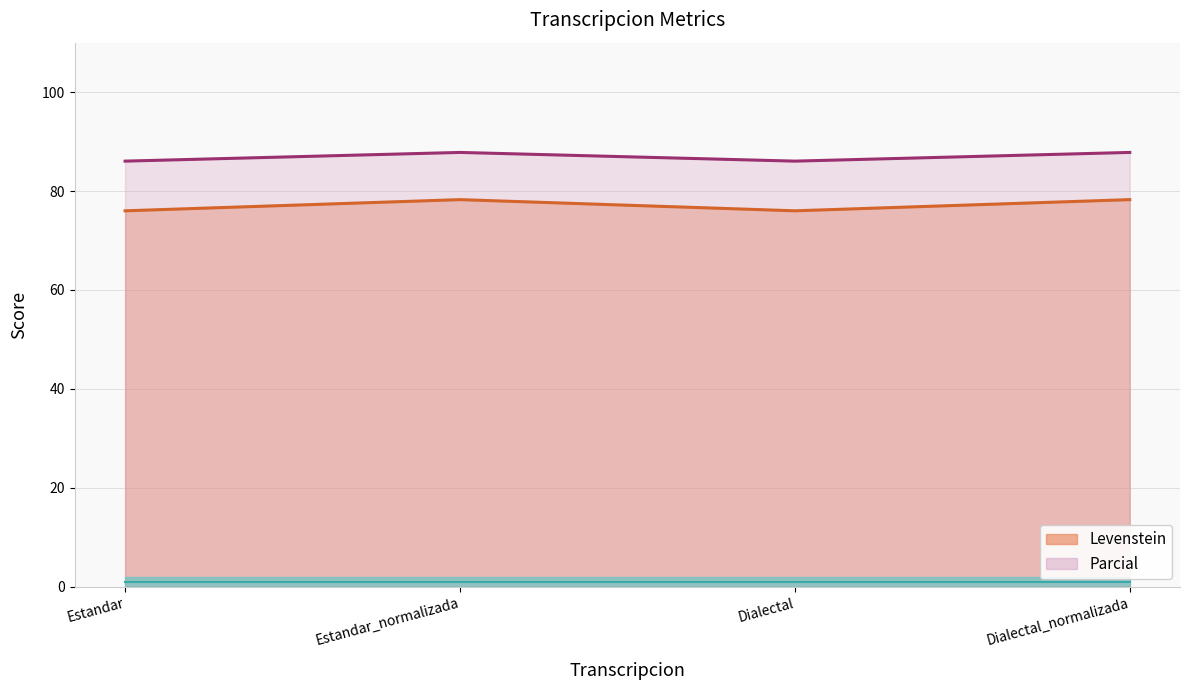

What is the value of the Parcial point at the 2nd from the left?

87.8